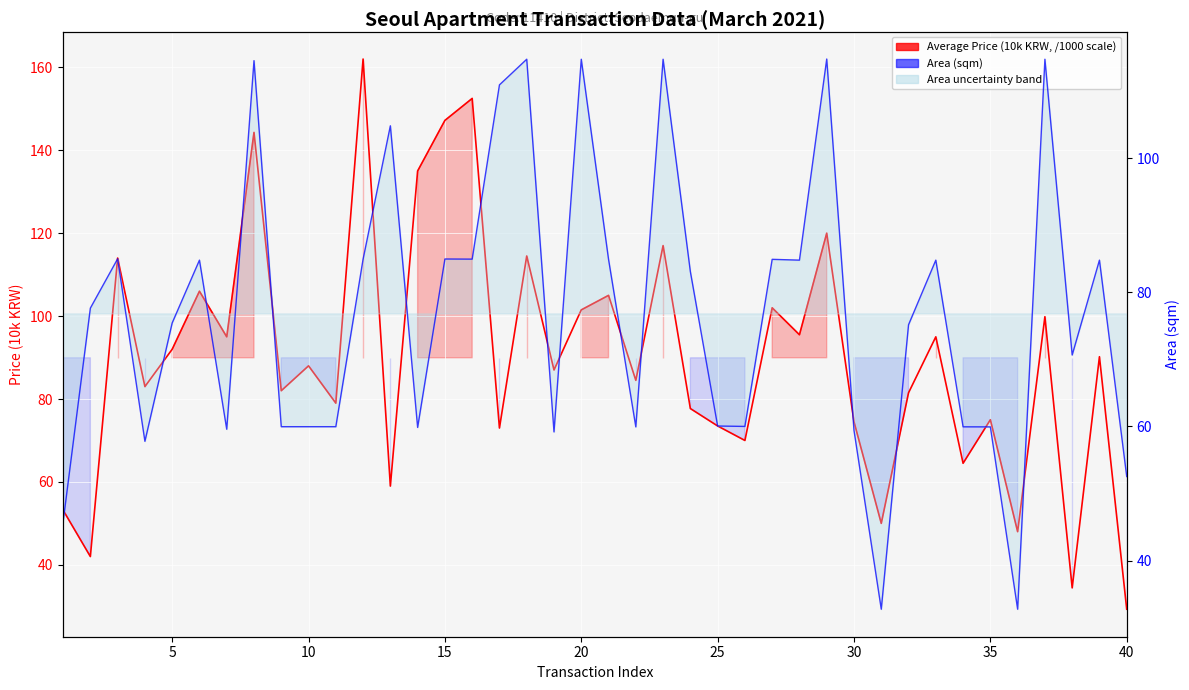

Which series changed the most between 5 and 20?

Area (sqm)